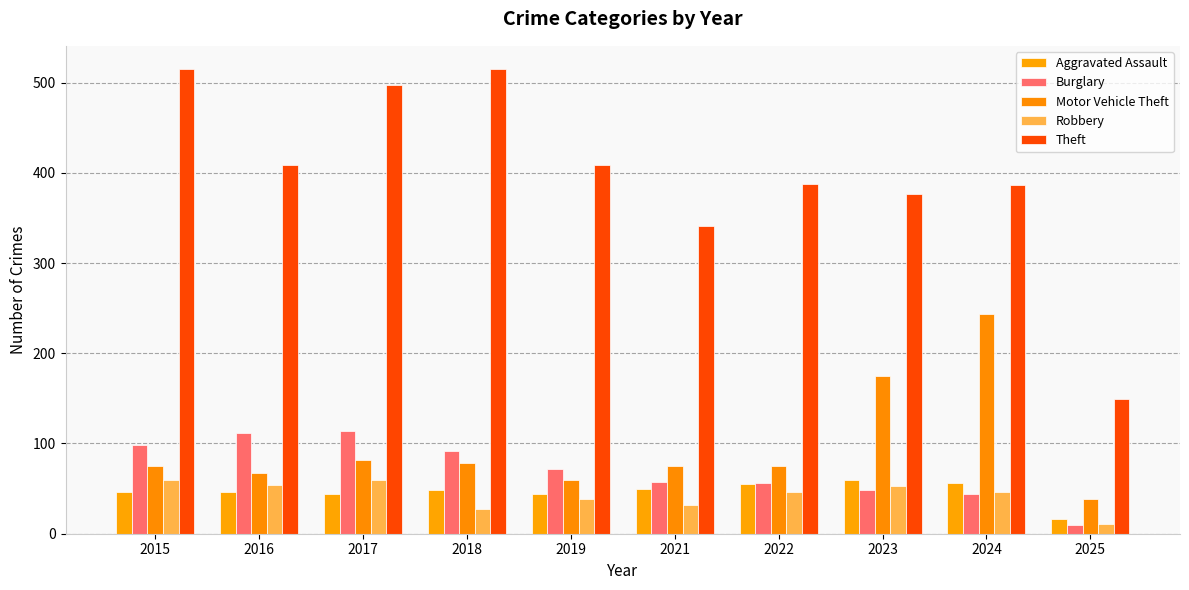

Which series changed the most between 2019 and 2025?

Theft